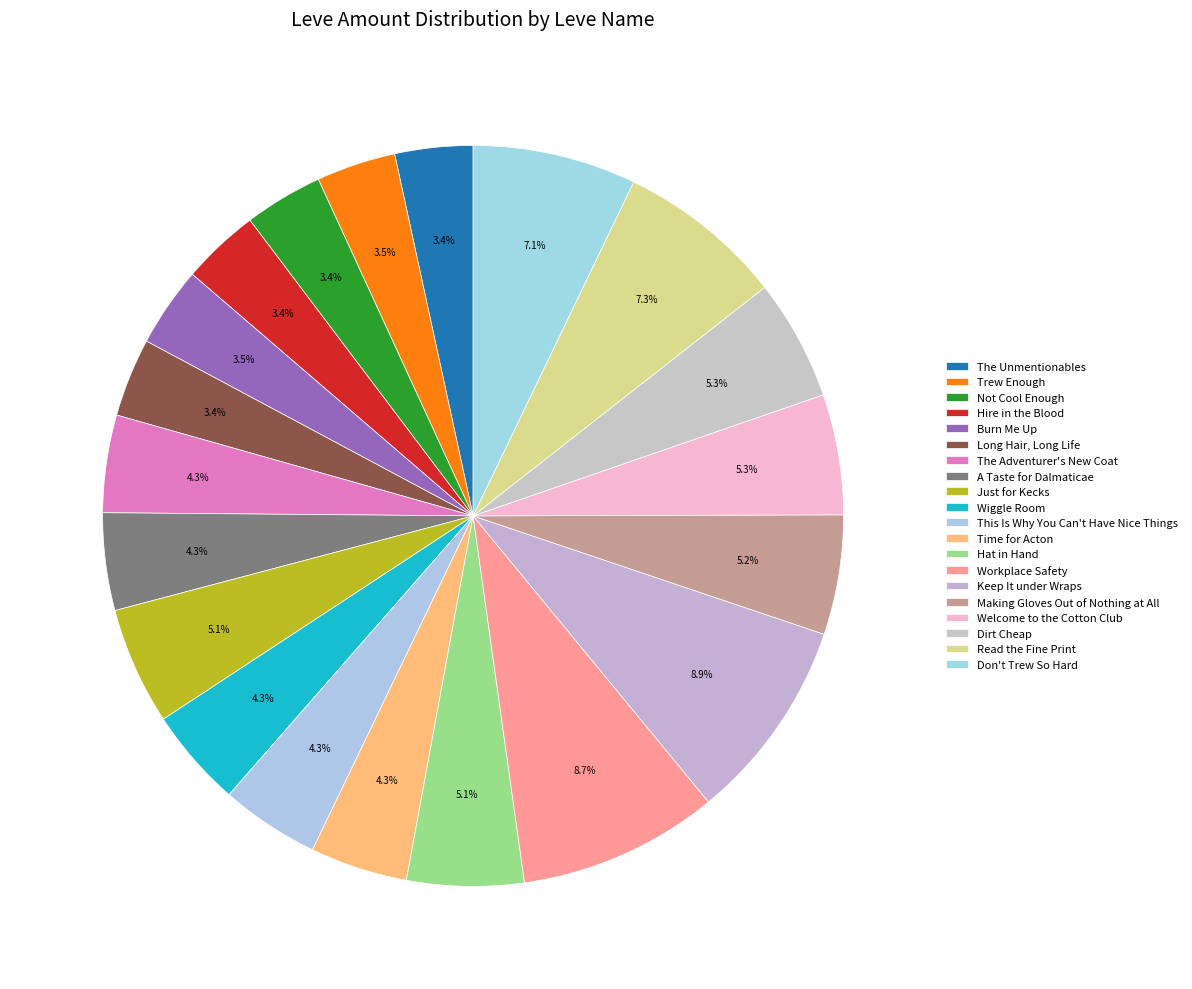

Combined, what portion of the pie is Workplace Safety and Making Gloves Out of Nothing at All?

14.0%